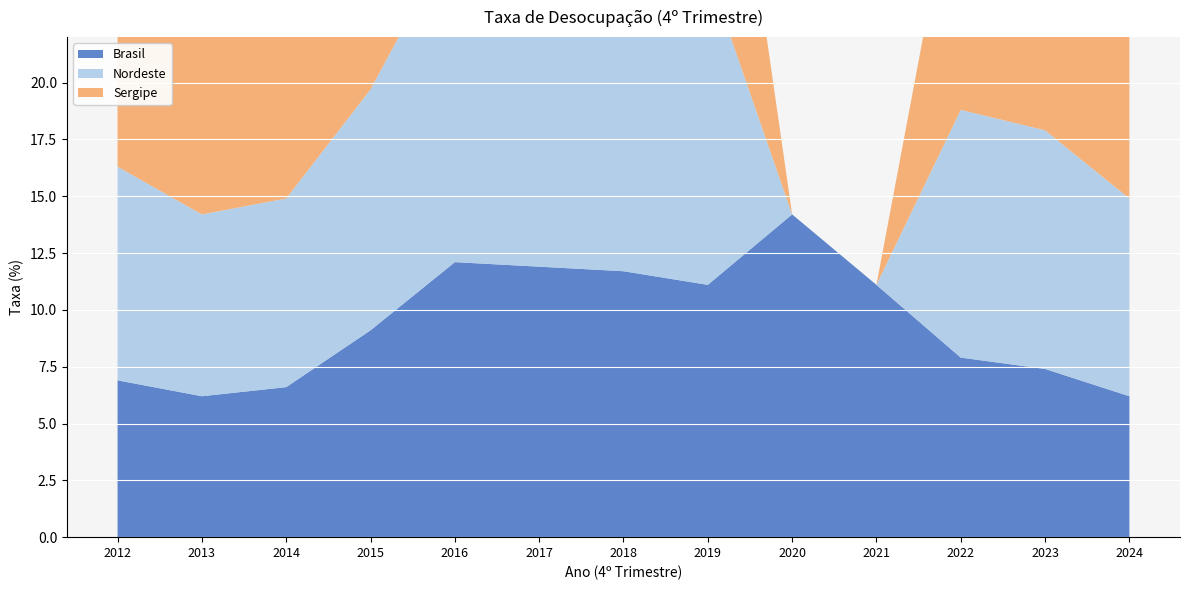

Reading left to right, transcribe all the data shown in this chart.

Brasil: 2012=6.9	2013=6.2	2014=6.6	2015=9.1	2016=12.1	2017=11.9	2018=11.7	2019=11.1	2020=14.2	2021=11.1	2022=7.9	2023=7.4	2024=6.2
Nordeste: 2012=9.4	2013=8.0	2014=8.3	2015=10.6	2016=14.5	2017=14.0	2018=14.5	2019=13.8	2020=0.0	2021=0.0	2022=10.9	2023=10.5	2024=8.7
Sergipe: 2012=9.7	2013=8.8	2014=9.1	2015=10.1	2016=15.2	2017=13.7	2018=15.2	2019=15.1	2020=0.0	2021=0.0	2022=12.0	2023=11.3	2024=8.4